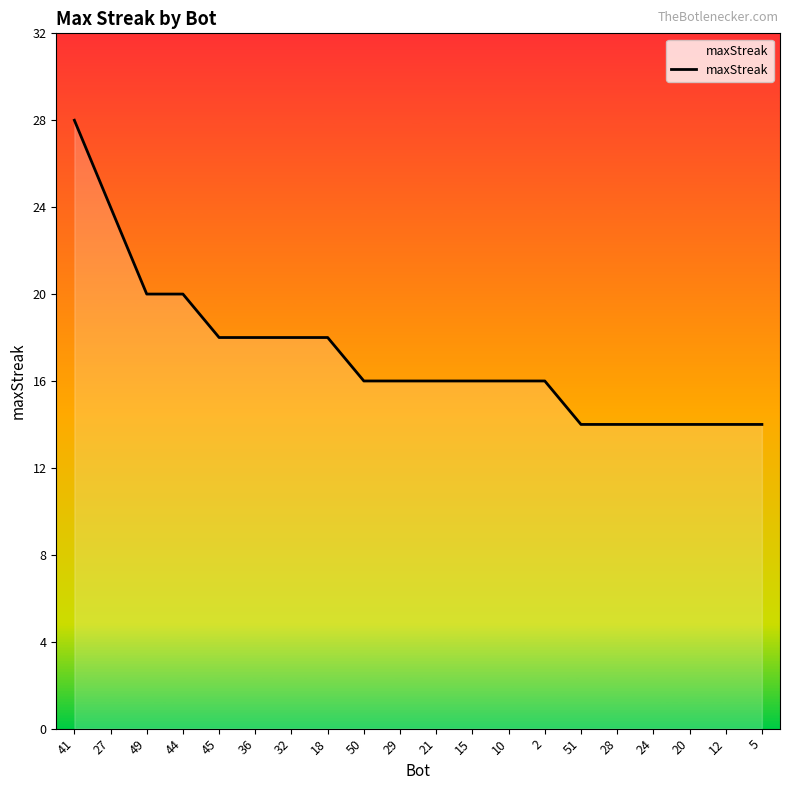

True or false: the data shows 20 at 49.

True